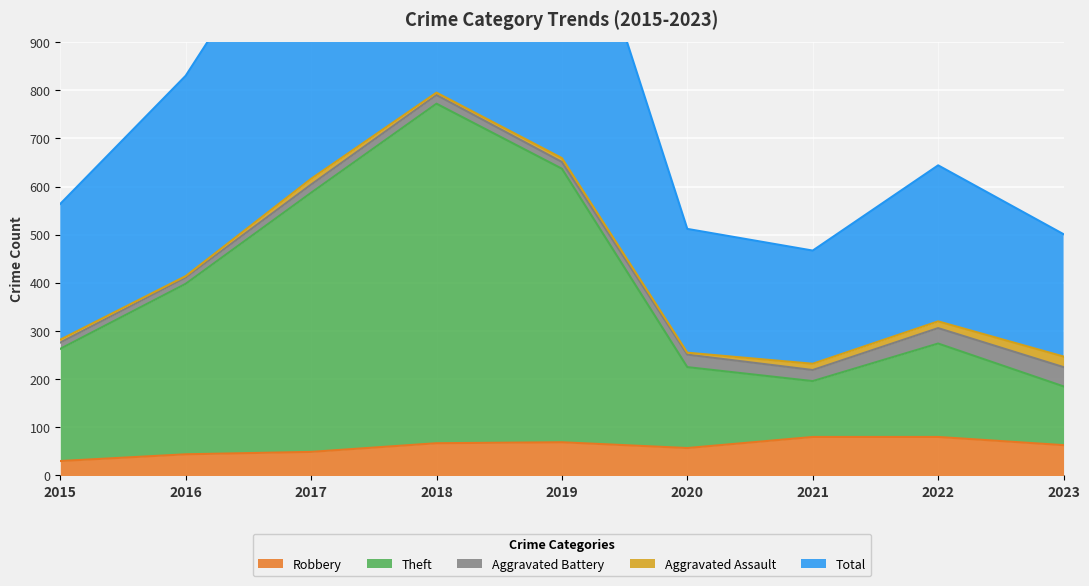

How many interior local valleys does the Theft series have?

1